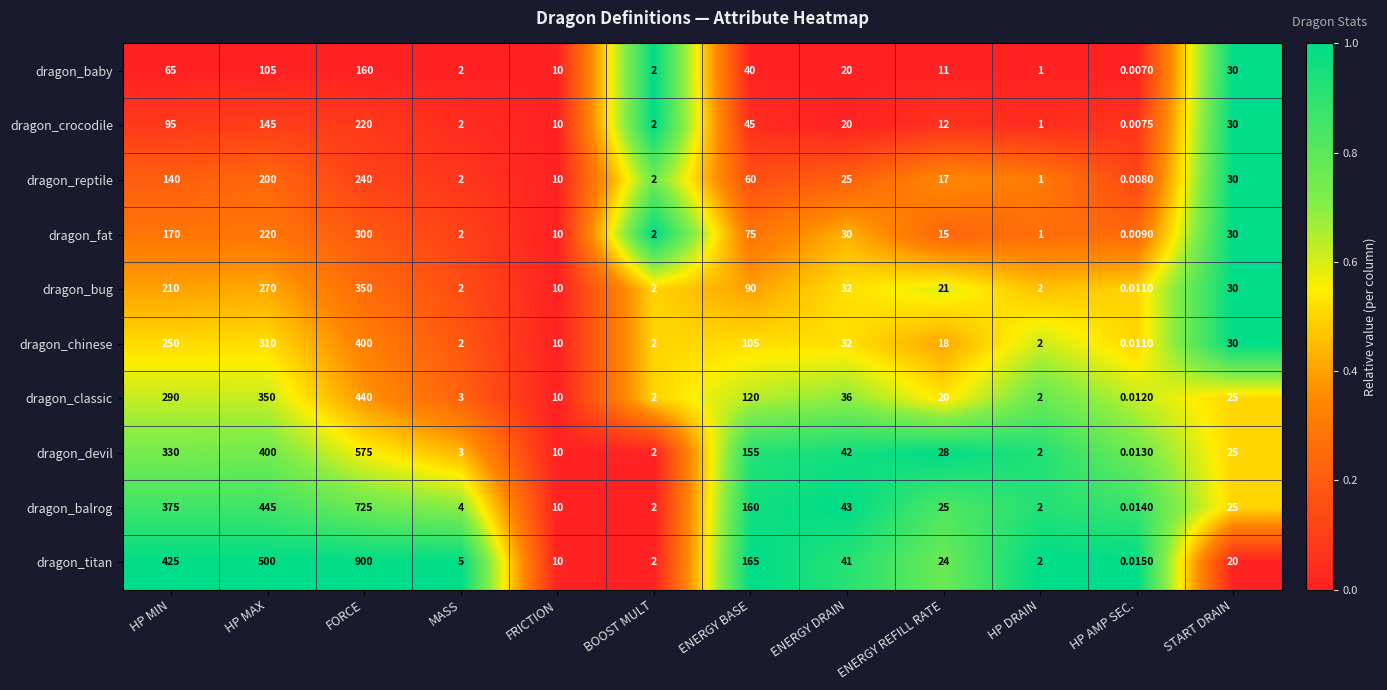

Is the value of dragon_bug at ENERGY BASE greater than the value of dragon_baby at HP MAX?

No